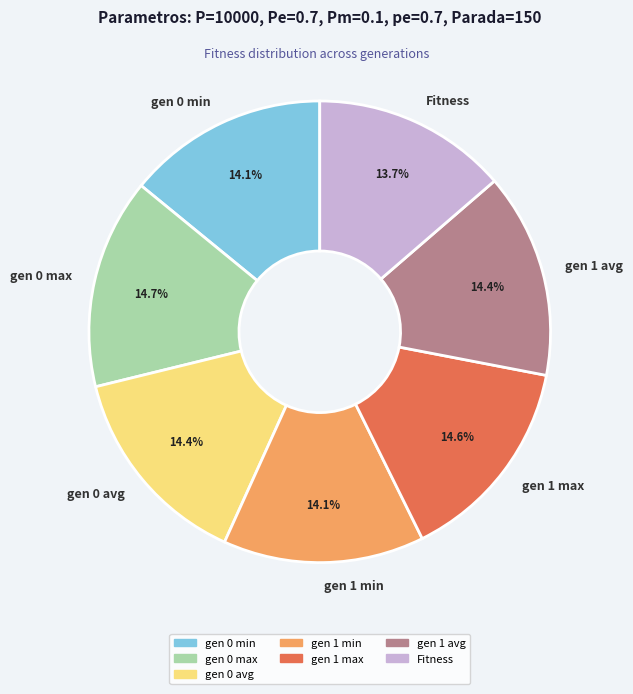

Count the number of slices in the pie.

7